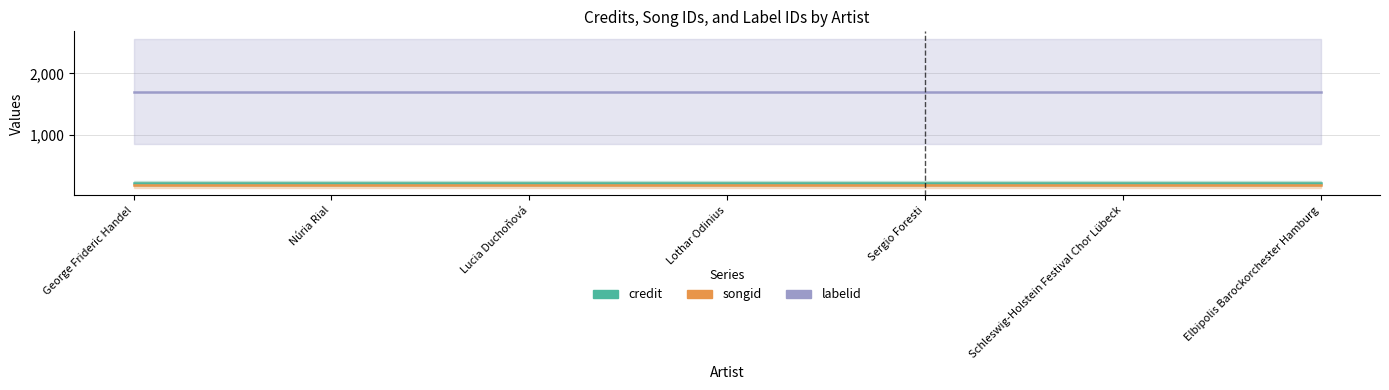

Is it true that labelid equals 1104.8 at Núria Rial?

False